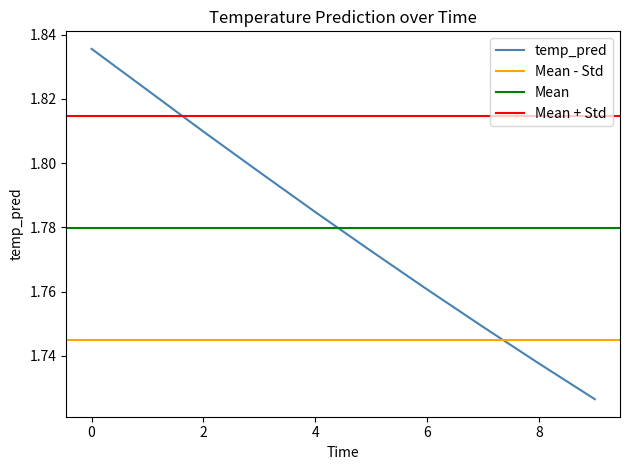

Is it true that temp_pred equals 1.1 at 6?

False